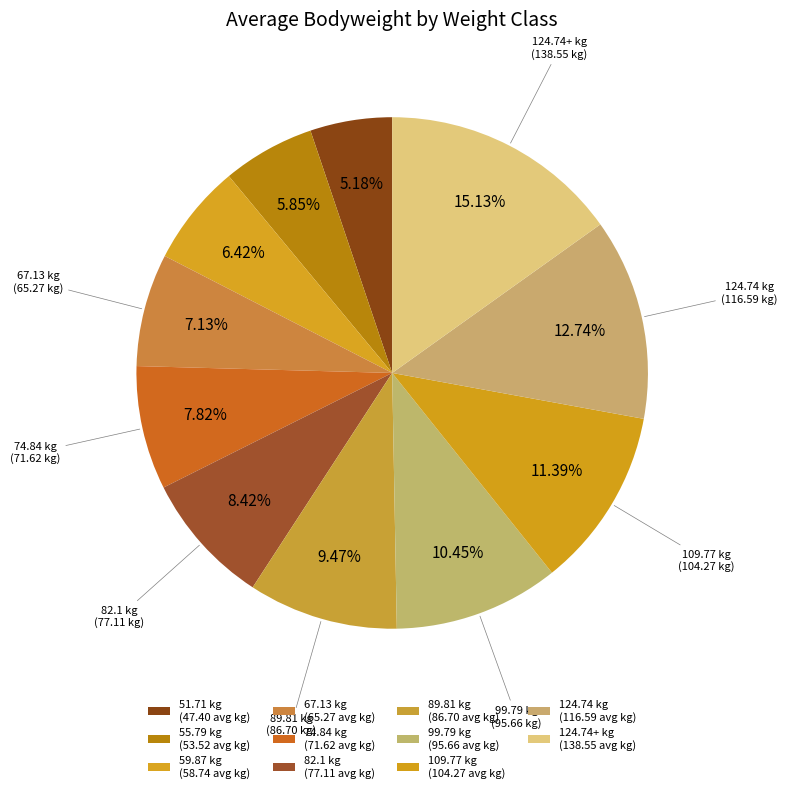

How many slices are in this pie chart?

11